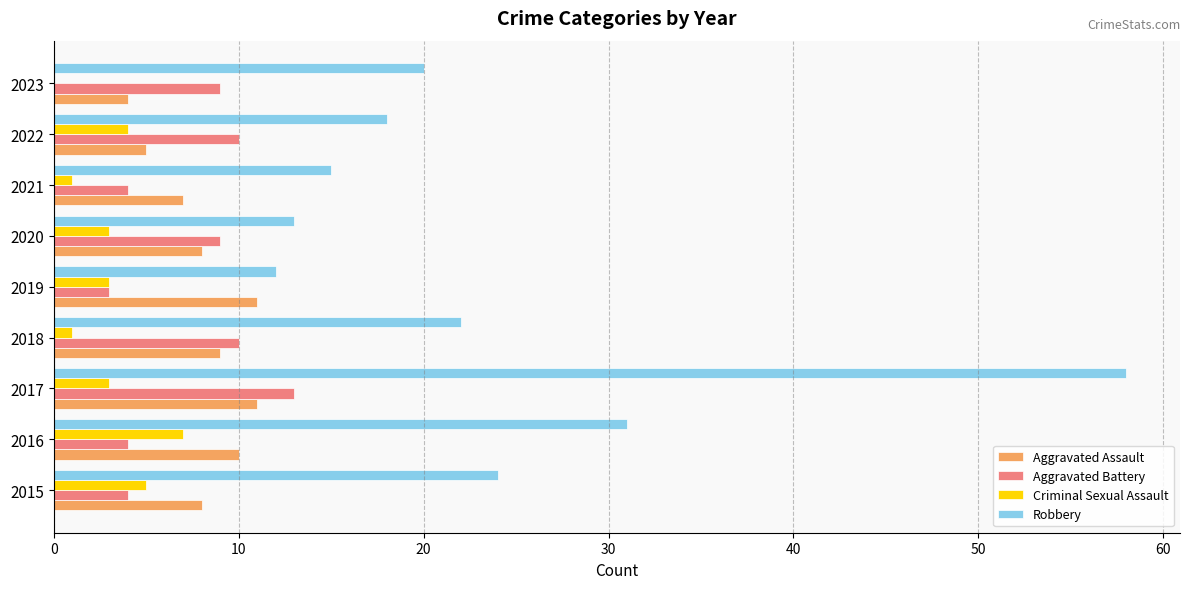

The Aggravated Battery series shows 6 at 2016. True or false?

False